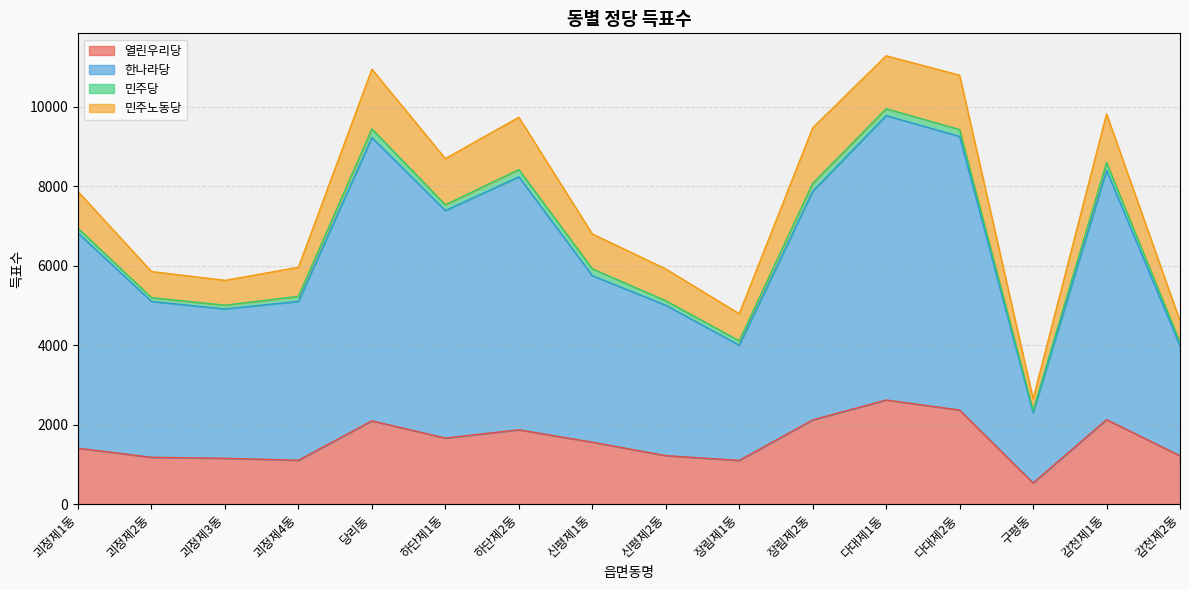

Which category has the lowest value in the 열린우리당 series?

구평동